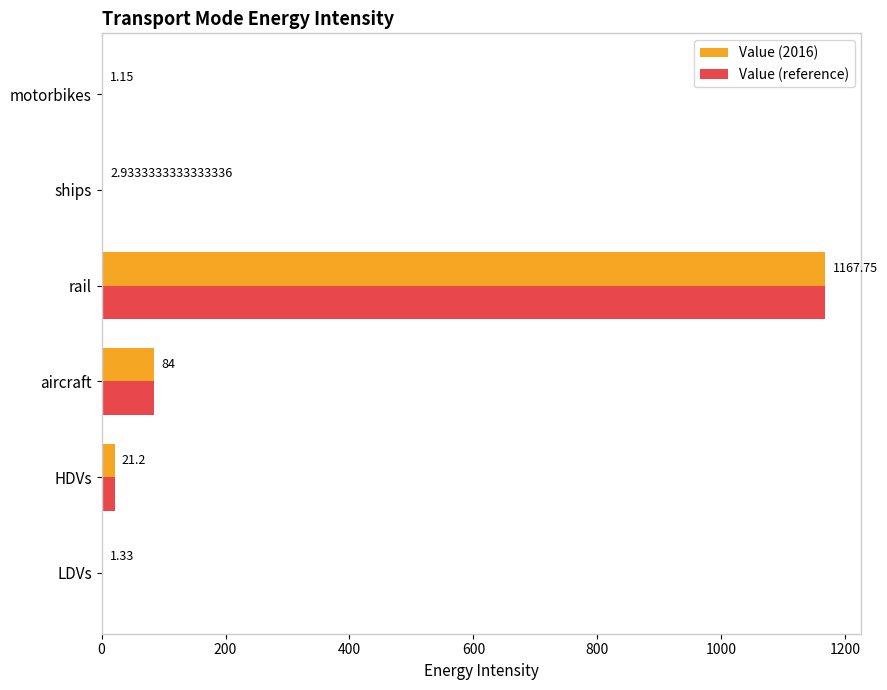

How many distinct data groups are displayed?

2